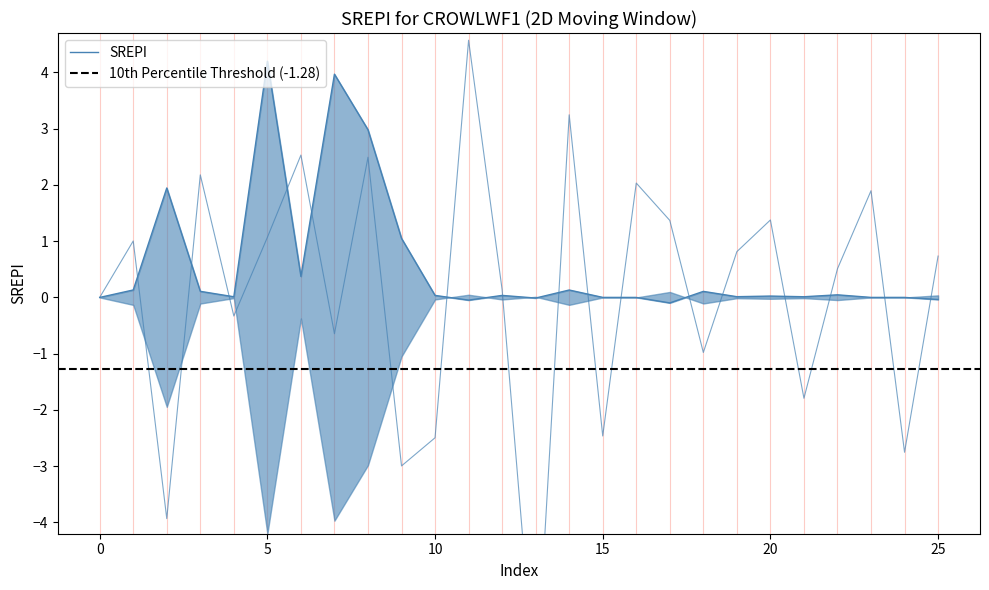

How many data points does each series have?

26